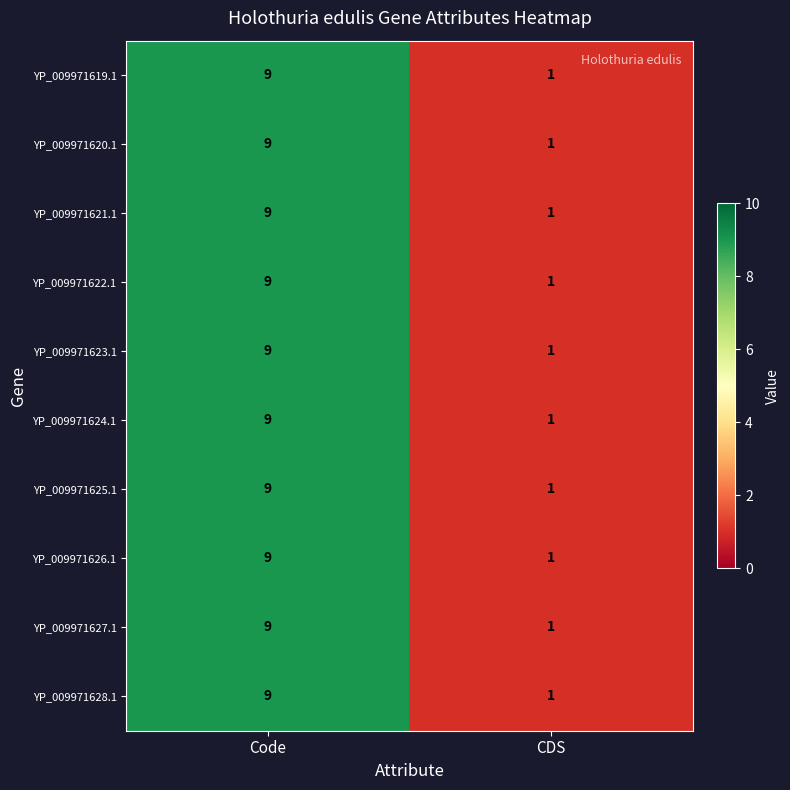

Reading left to right, list all the values displayed in this chart.

YP_009971619.1: 9	1
YP_009971620.1: 9	1
YP_009971621.1: 9	1
YP_009971622.1: 9	1
YP_009971623.1: 9	1
YP_009971624.1: 9	1
YP_009971625.1: 9	1
YP_009971626.1: 9	1
YP_009971627.1: 9	1
YP_009971628.1: 9	1